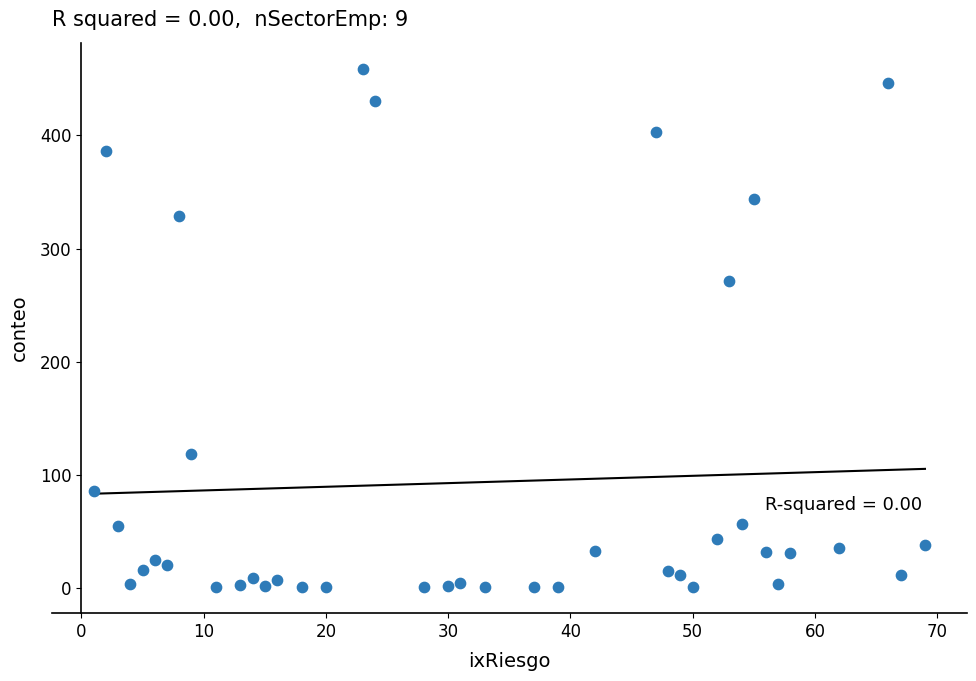

What is the range of X values (max minus min)?

68